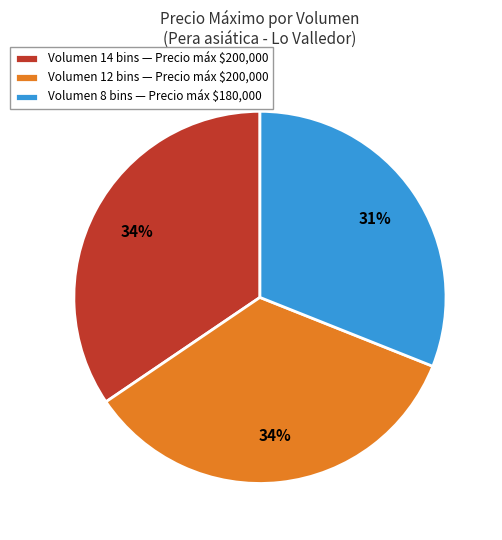

Is it true that Volumen 12 bins — Precio máx $200,000 is 34% of the pie?

True